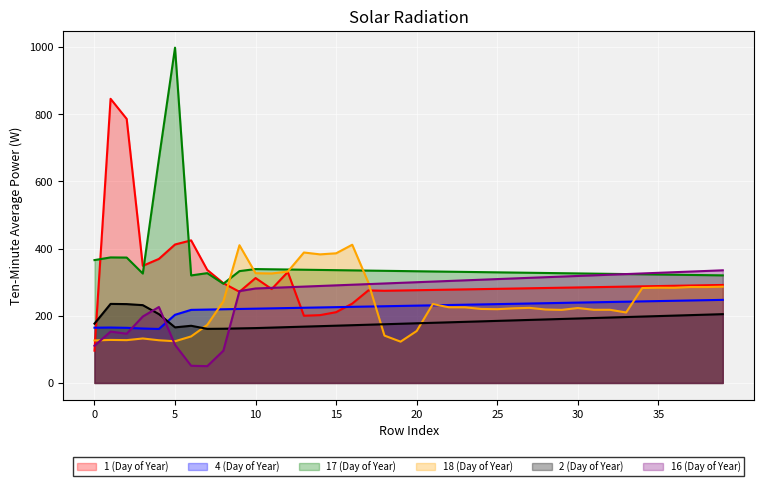

At how many categories does at least one series exceed 630?

4